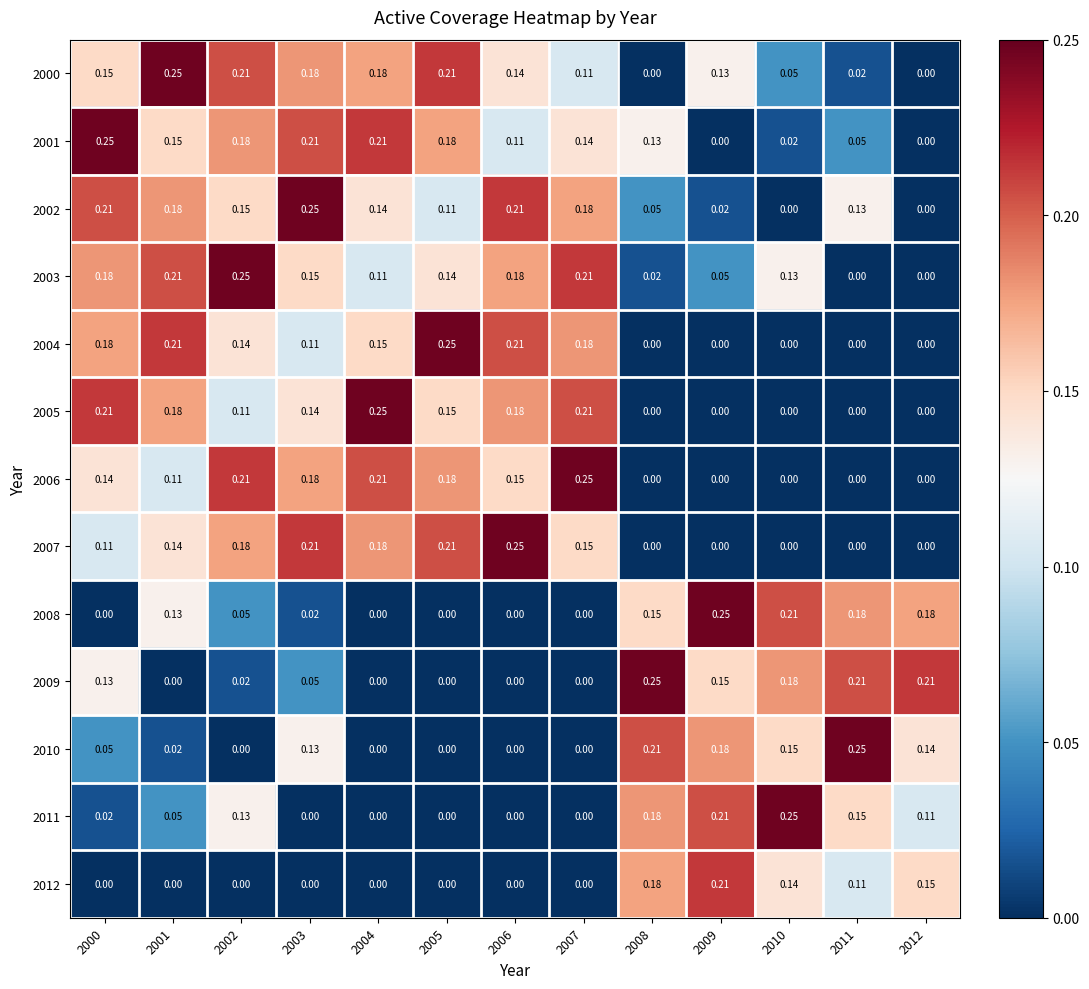

How many data points in 2007 are above 0?

8